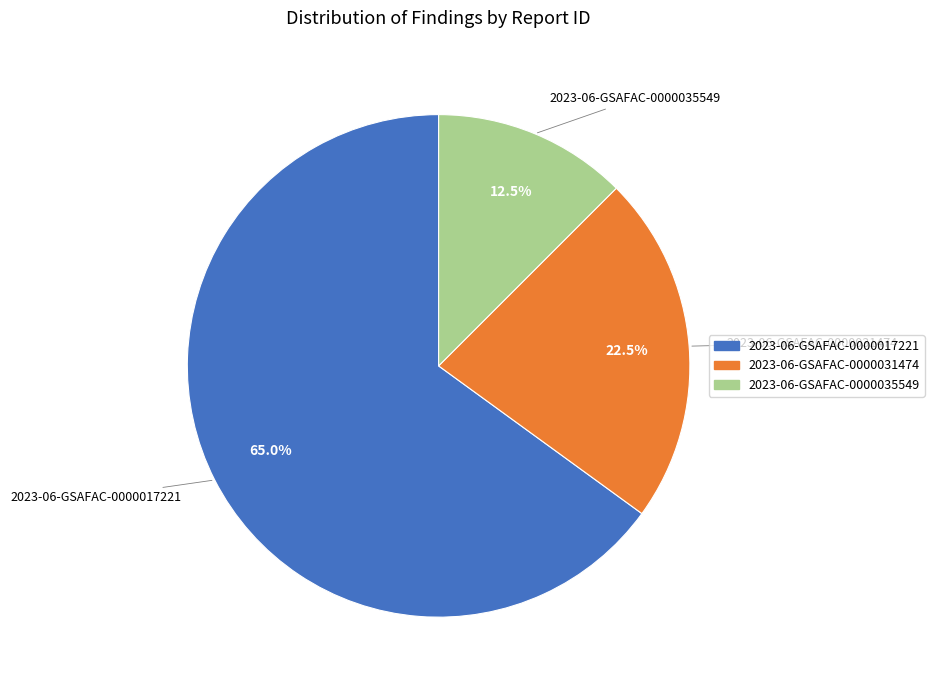

To the nearest percent, what is the combined percentage of 2023-06-GSAFAC-0000035549 and 2023-06-GSAFAC-0000031474?

35%